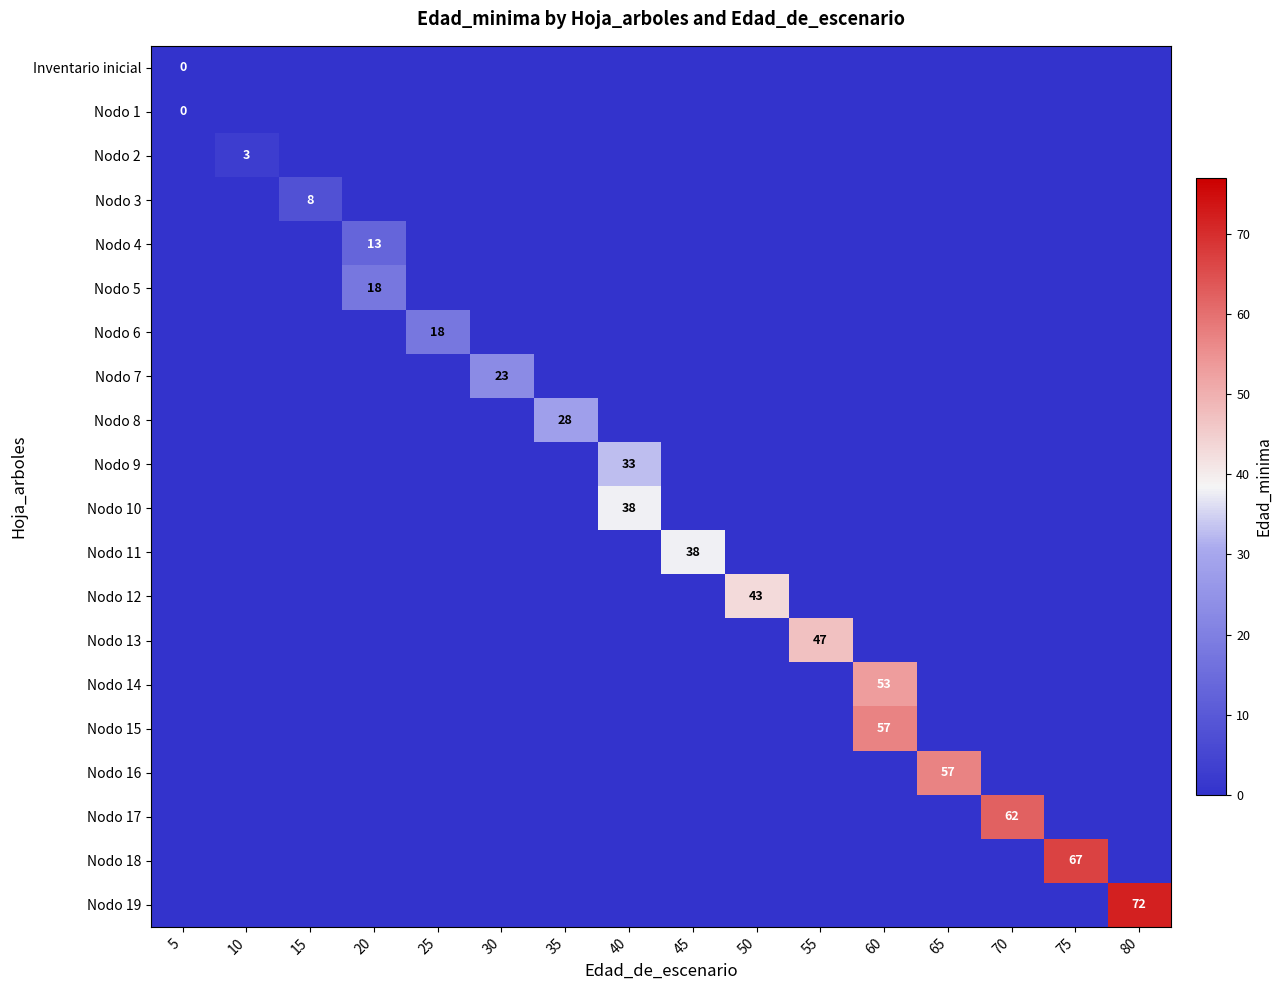

How many values in the row_10 series exceed 0?

1